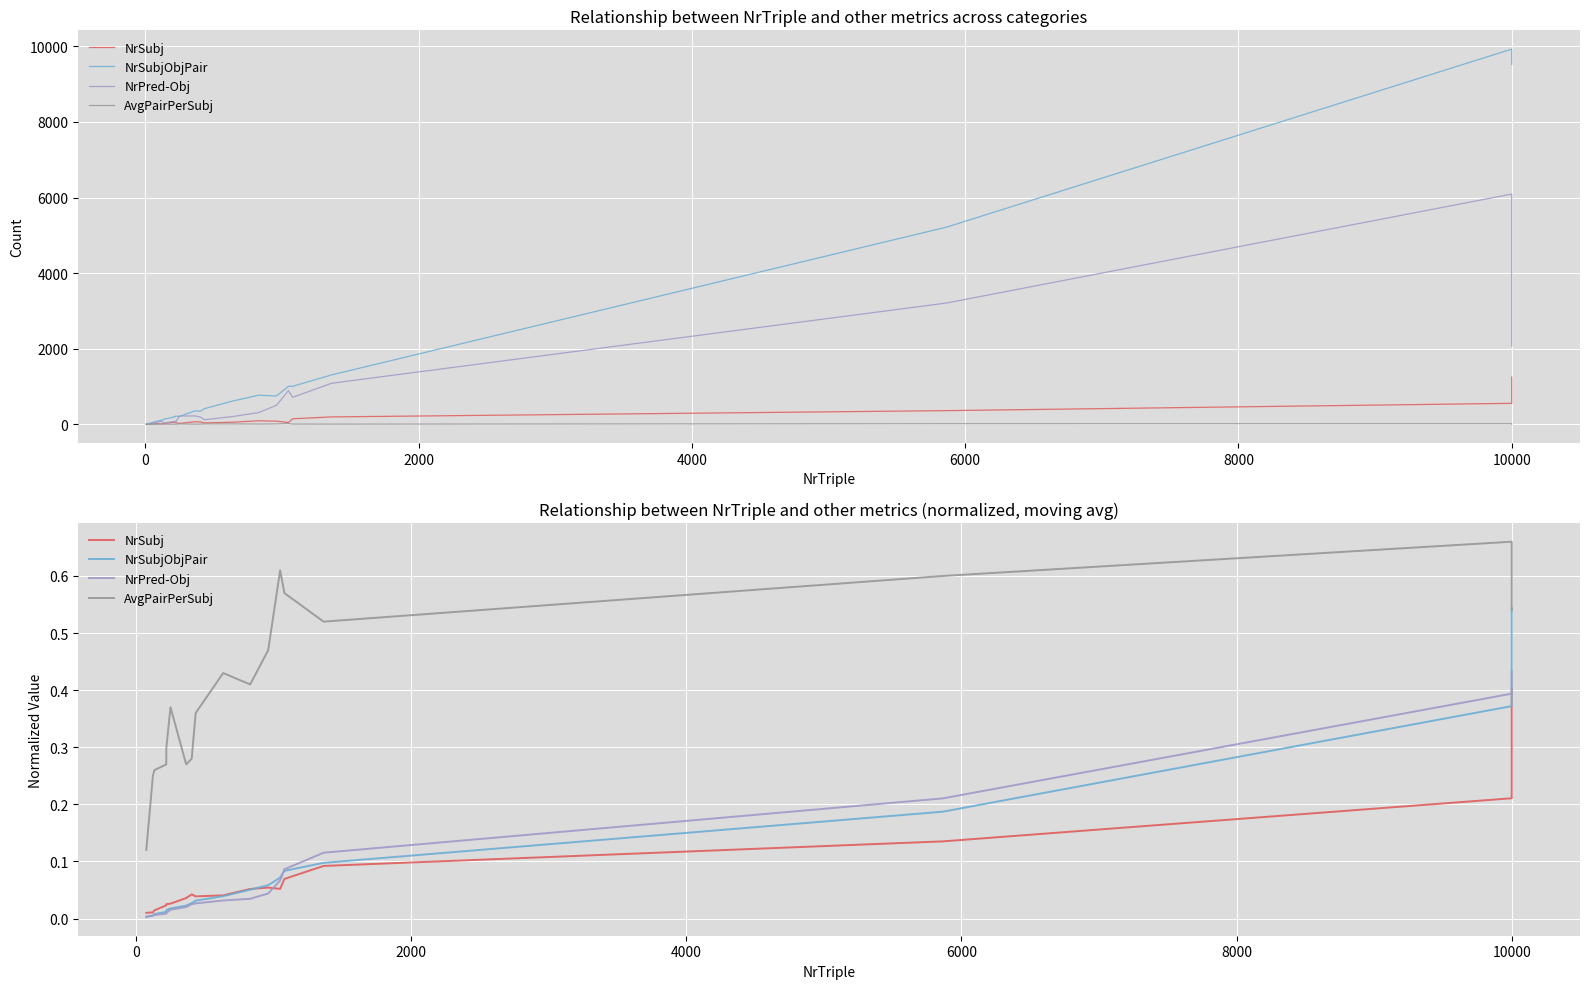

Is it true that NrPred-Obj equals 0.1 at 10?

False